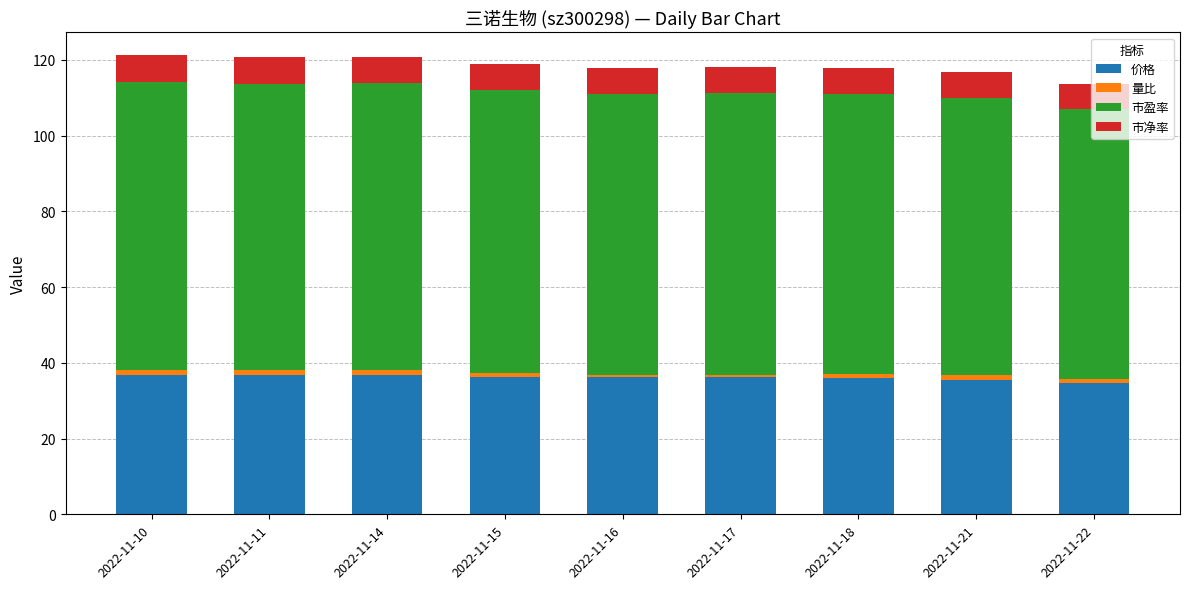

How many bars are there in total?

9